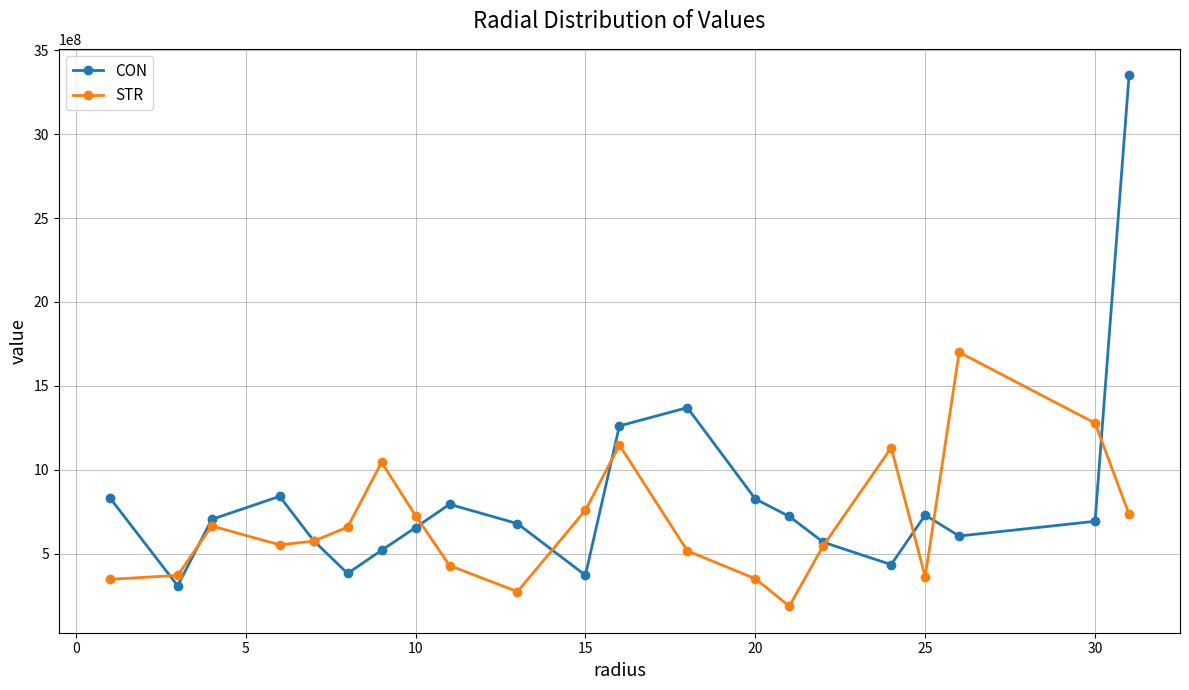

In CON, how many points are lower than both neighbors (excluding endpoints)?

5